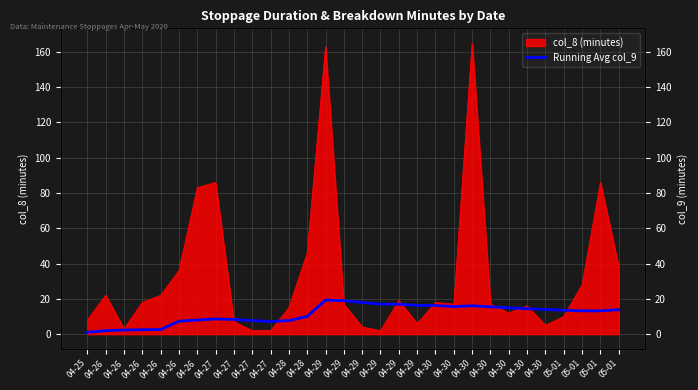

Reading right to left, extract all data points from this chart.

13.8	13.2	13.2	13.6	14.0	14.4	14.9	15.5	16.0	15.6	16.2	16.3	16.9	17.0	17.9	18.9	19.3	10.1	7.7	7.2	7.7	8.3	8.6	8.0	7.3	2.6	2.5	2.3	2.0	1.0